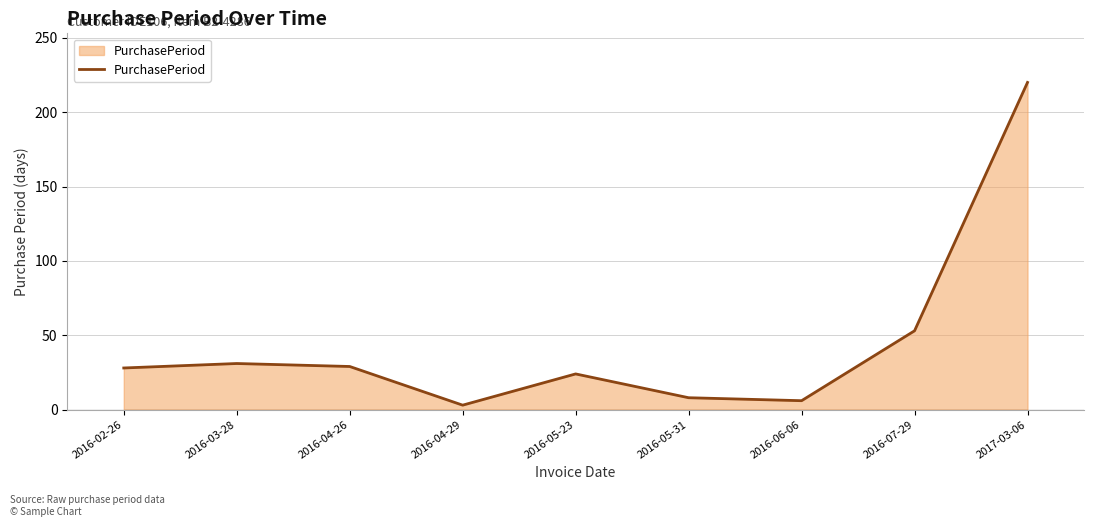

What is the difference between the second highest and minimum values?

50